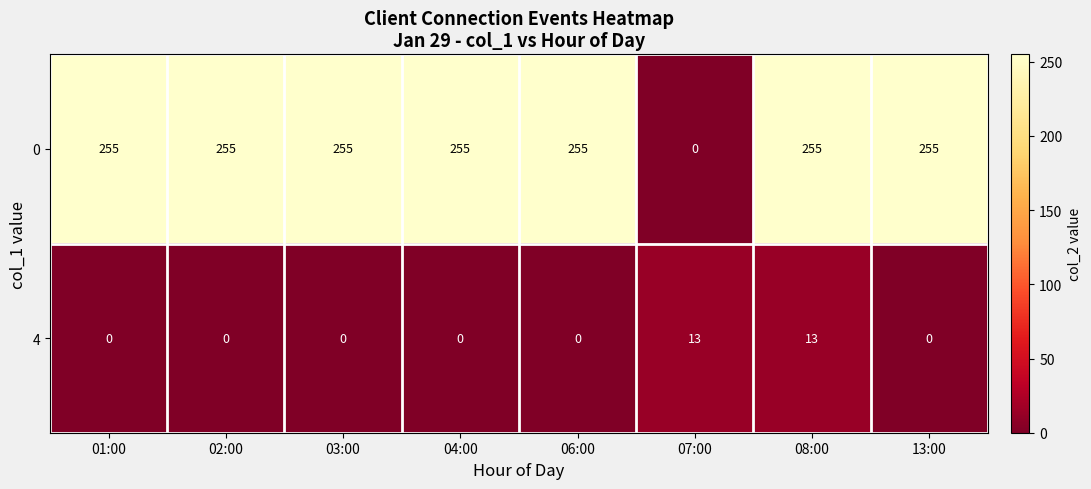

How many categories are shown in the chart?

8